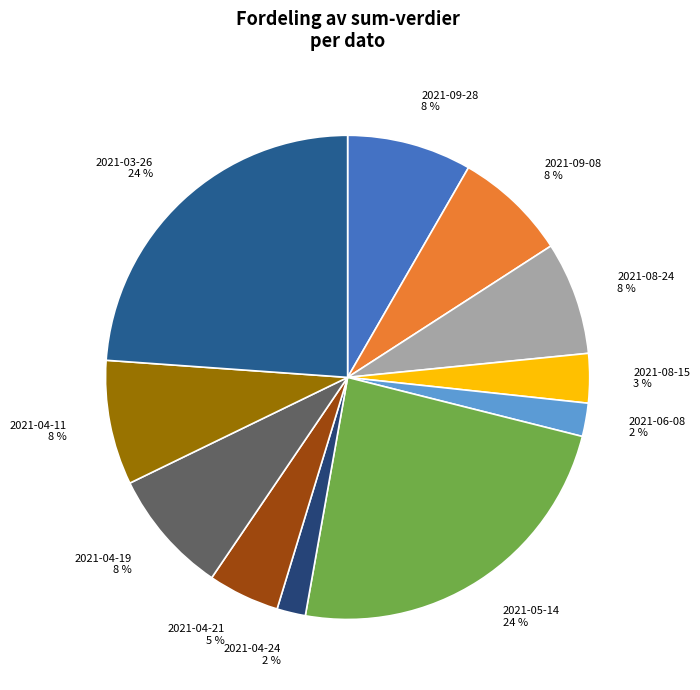

Count the number of slices in the pie.

11